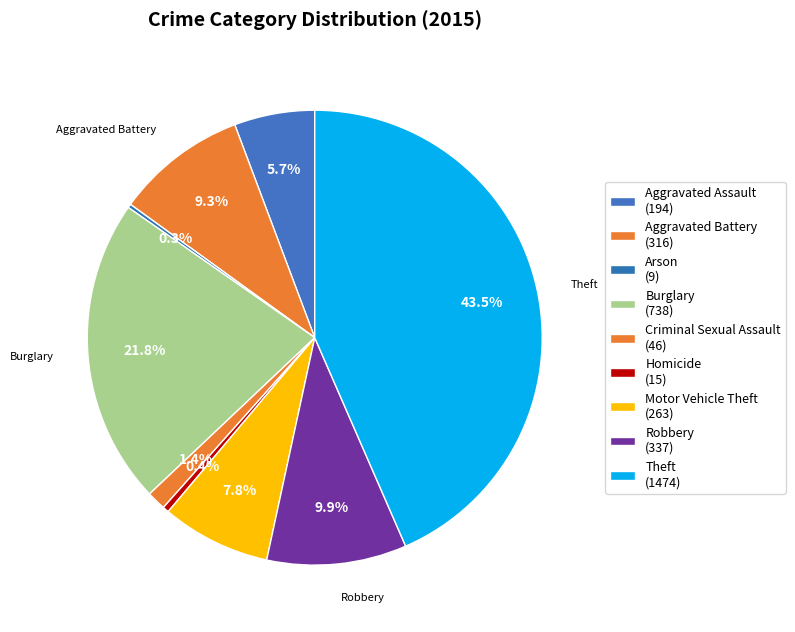

What is the largest slice in the pie chart?

Theft